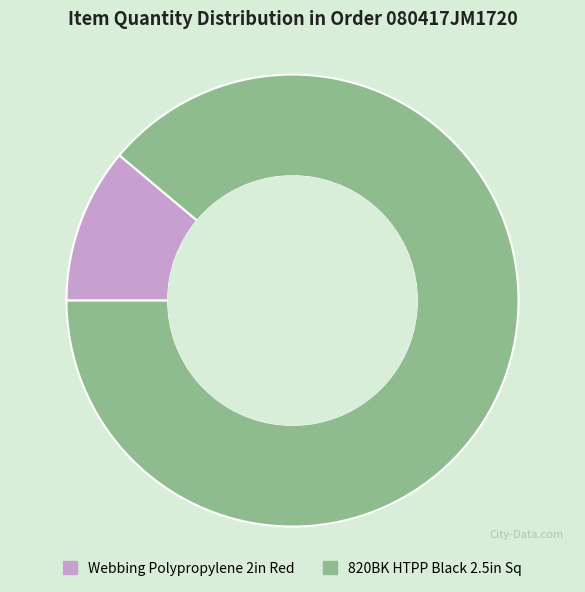

Which has a higher value, 820BK HTPP Black 2.5in Sq or Webbing Polypropylene 2in Red?

820BK HTPP Black 2.5in Sq